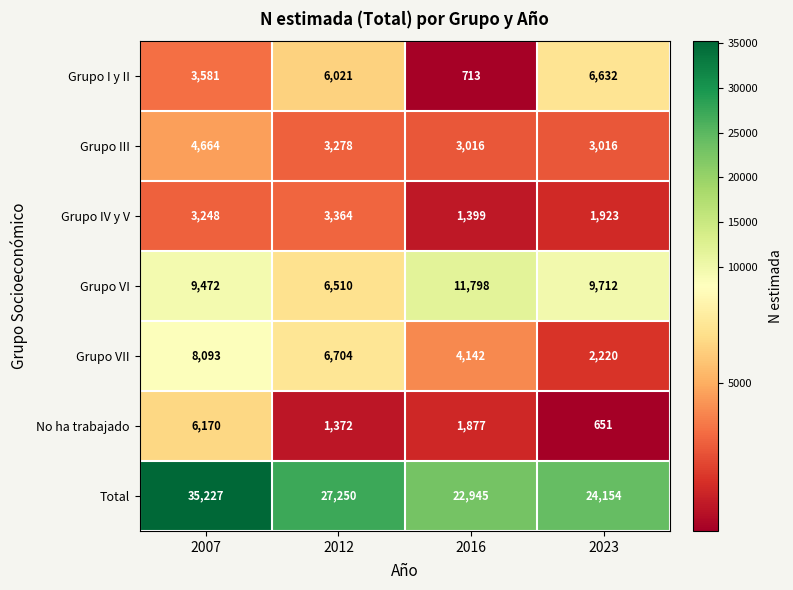

What is the minimum value shown in the chart?

651